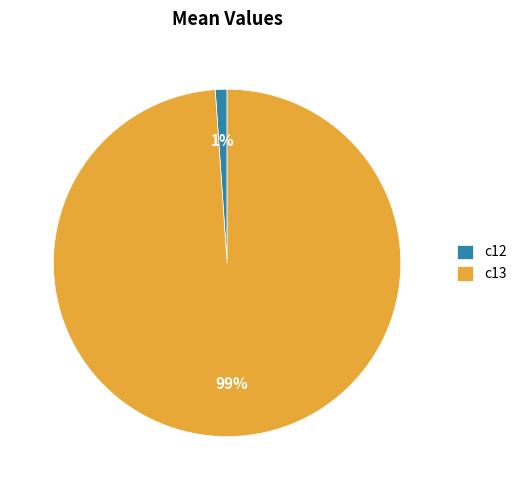

To the nearest percent, what is the average slice percentage?

50%